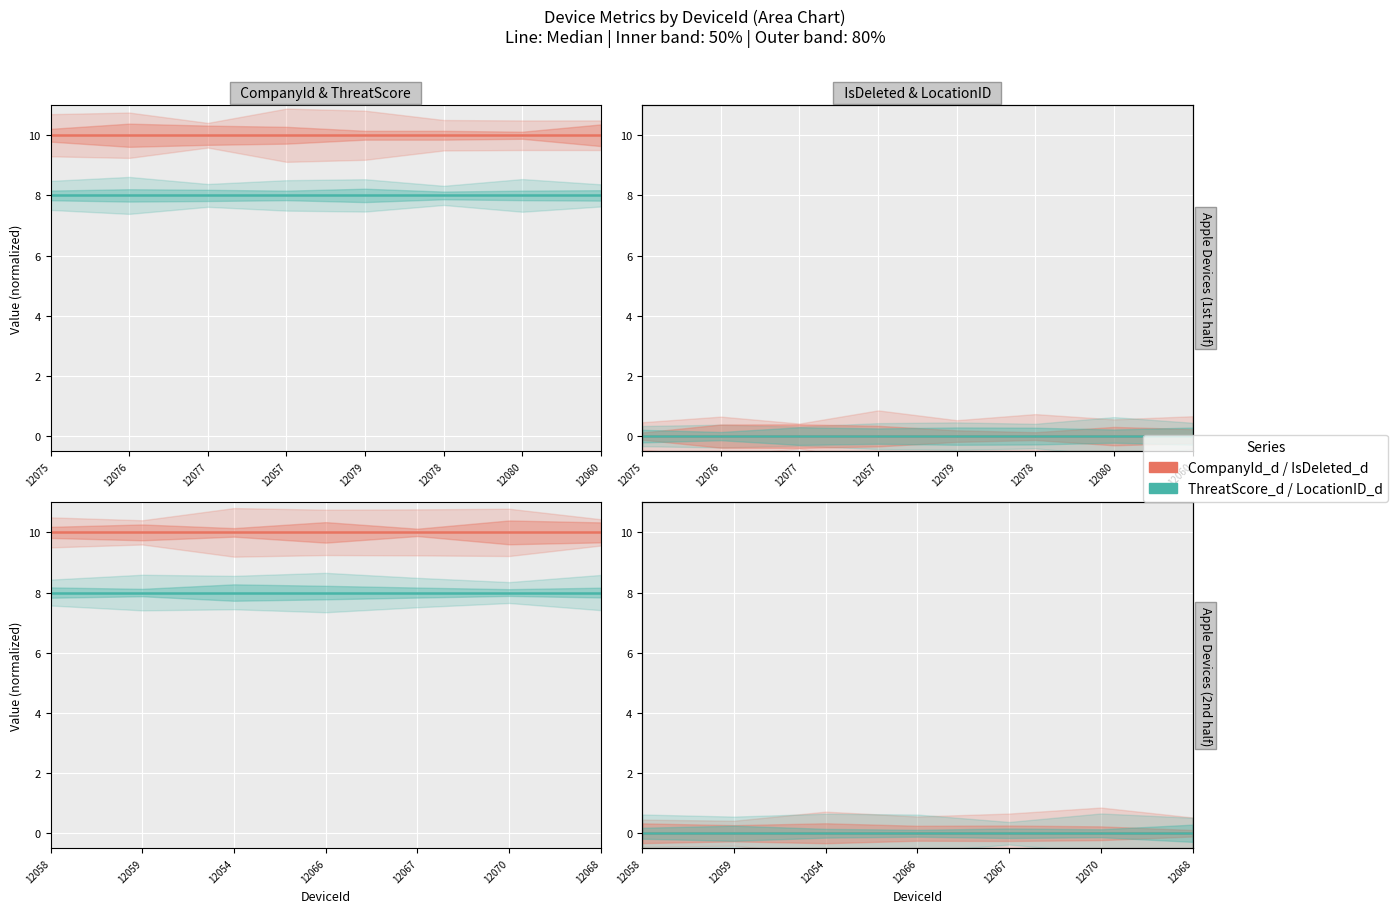

Which series changed the most between 12058 and 12068?

CompanyId_d